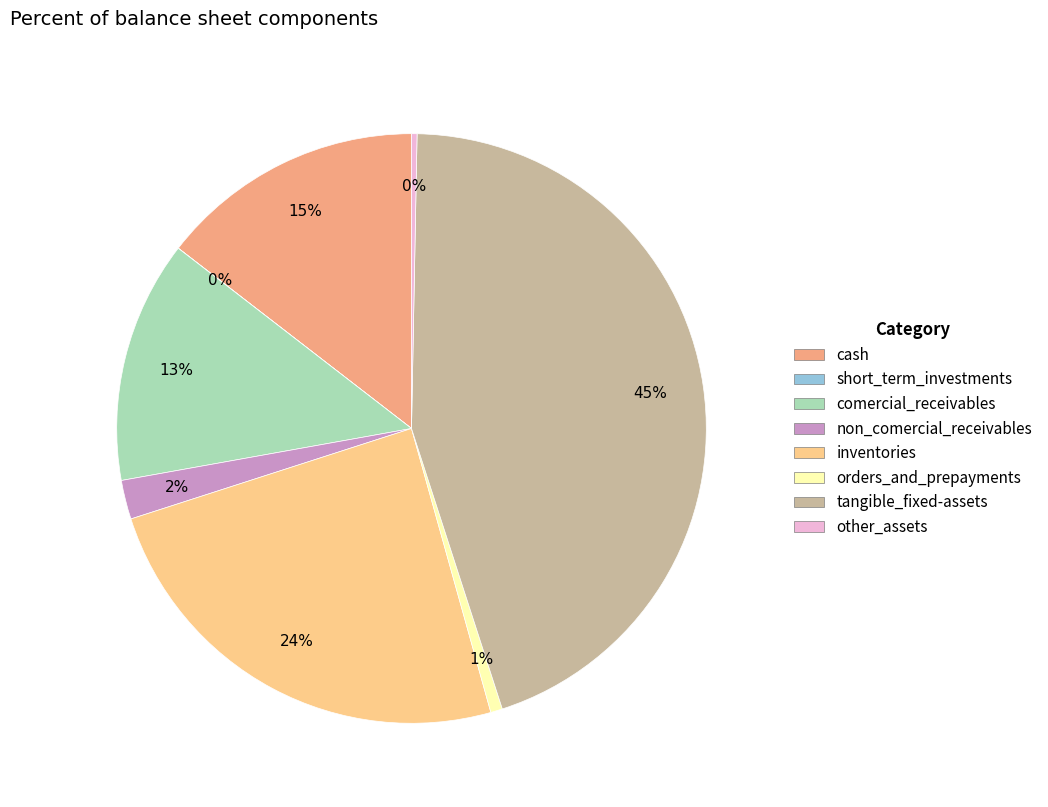

What percentage is the non_comercial_receivables slice, to the nearest percent?

2%